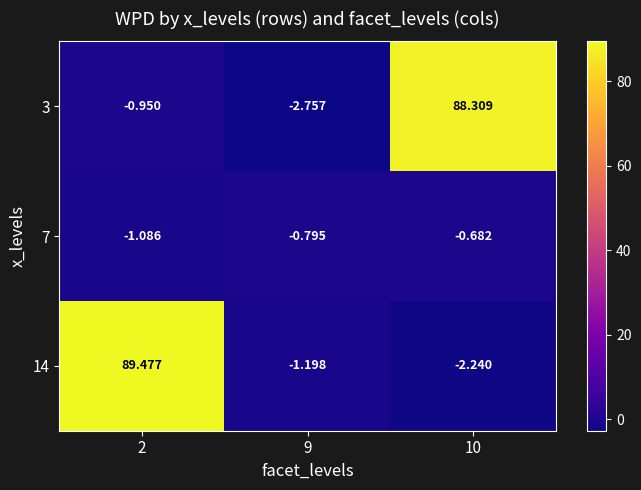

How many series are shown in this chart?

3